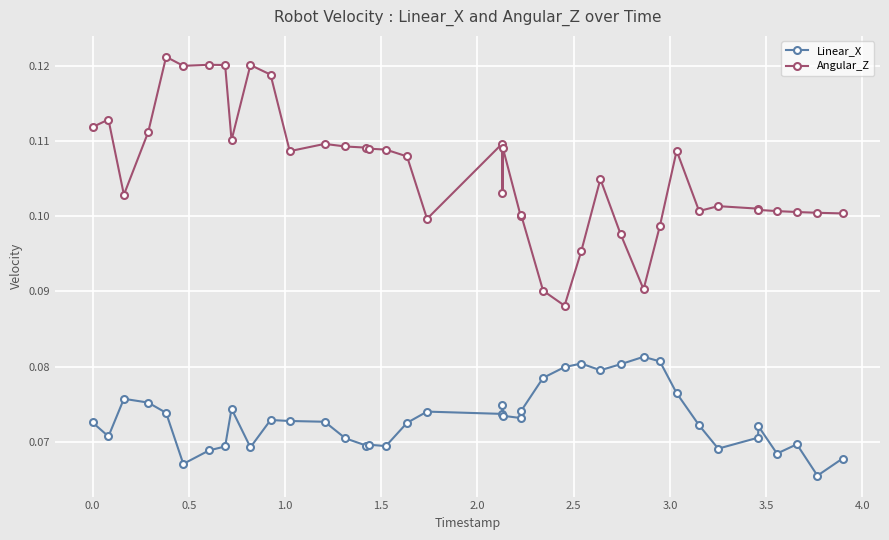

Does the chart have visible grid lines?

Yes